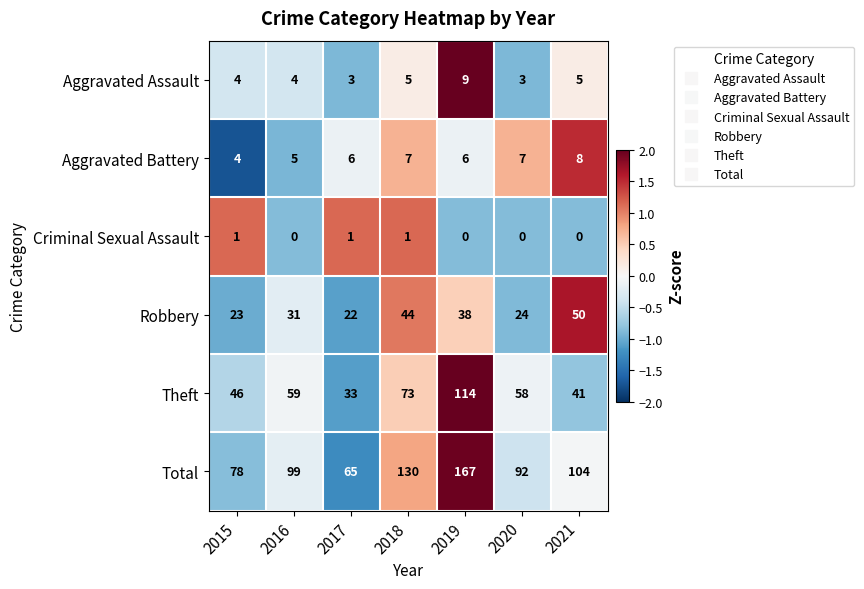

How many values in the Total series are below 99?

3